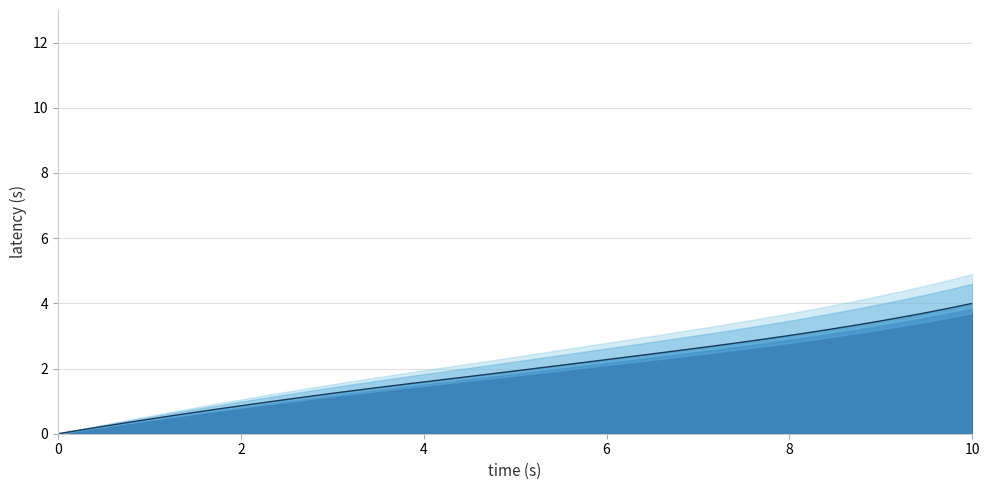

Which has a higher value, 2020-05-28 or 2020-05-26?

2020-05-28